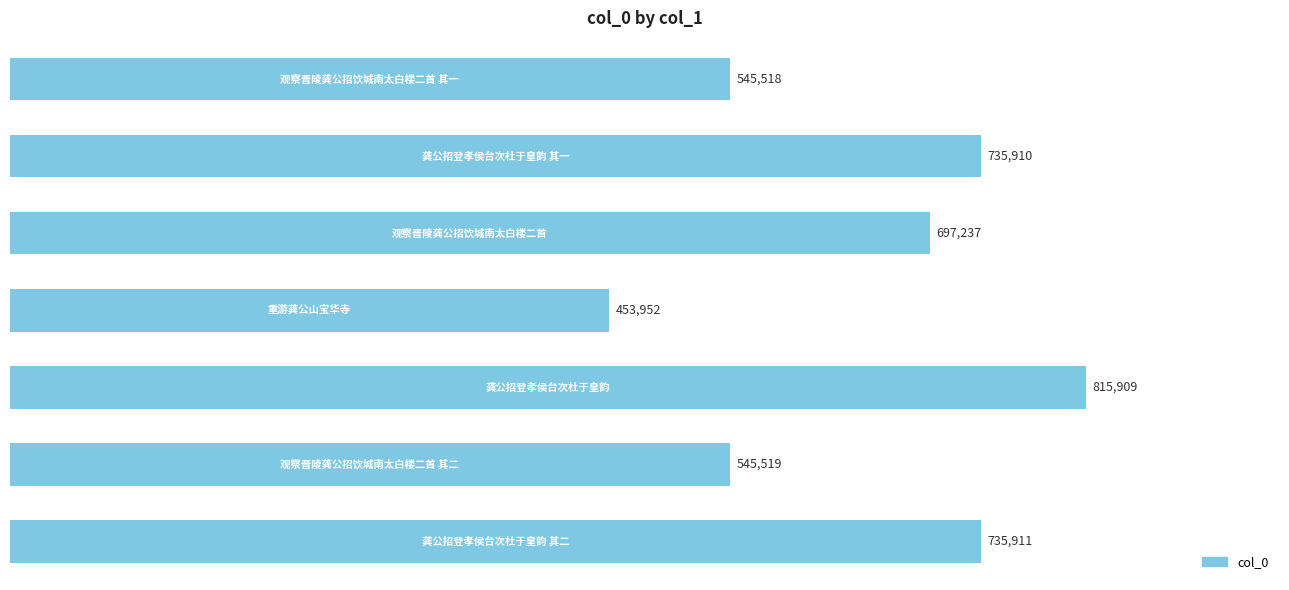

What is the minimum value shown in the chart?

453952